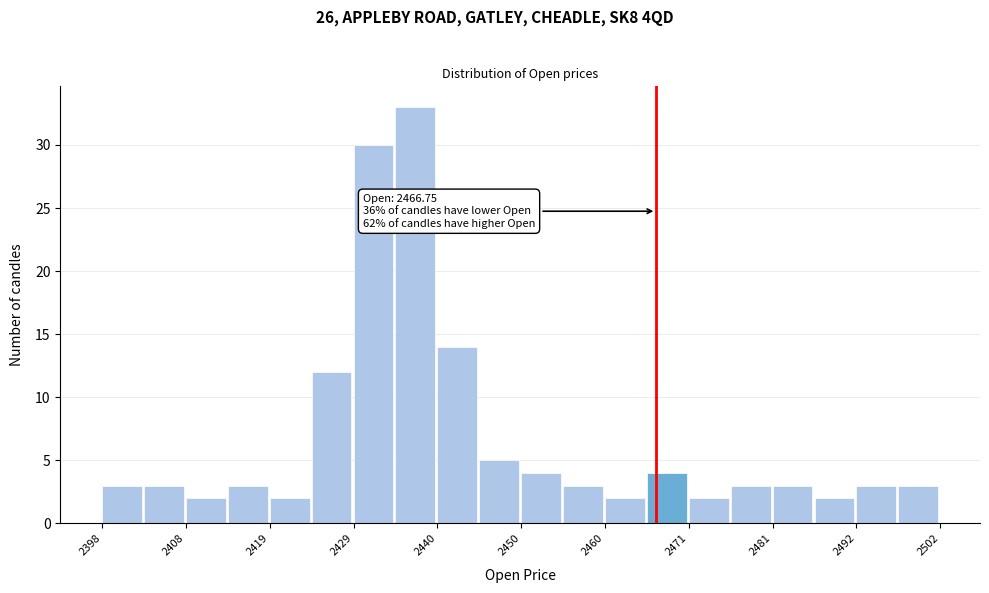

Read against the x-axis, roughly where is the centre of the tallest bar?

2436